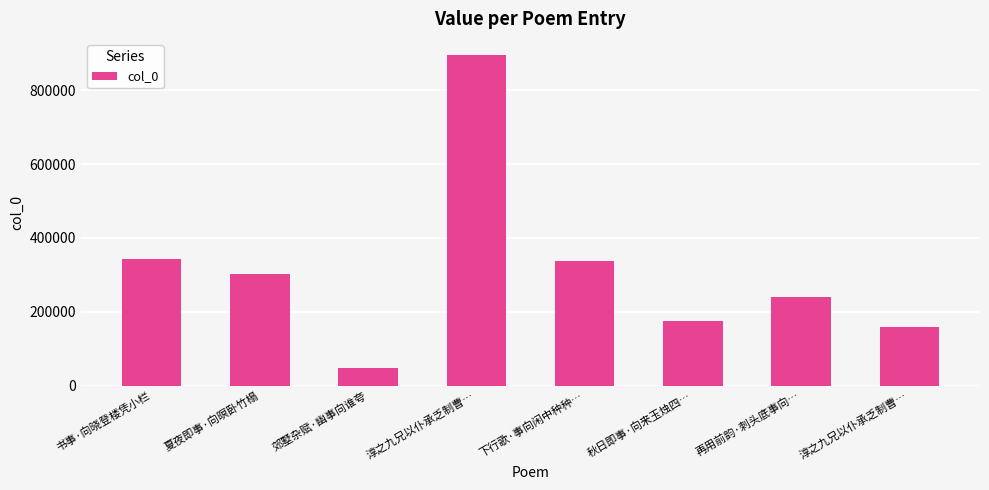

Reading right to left, list all the values displayed in this chart.

159424	240490	174047	336675	894324	47112	301572	341705